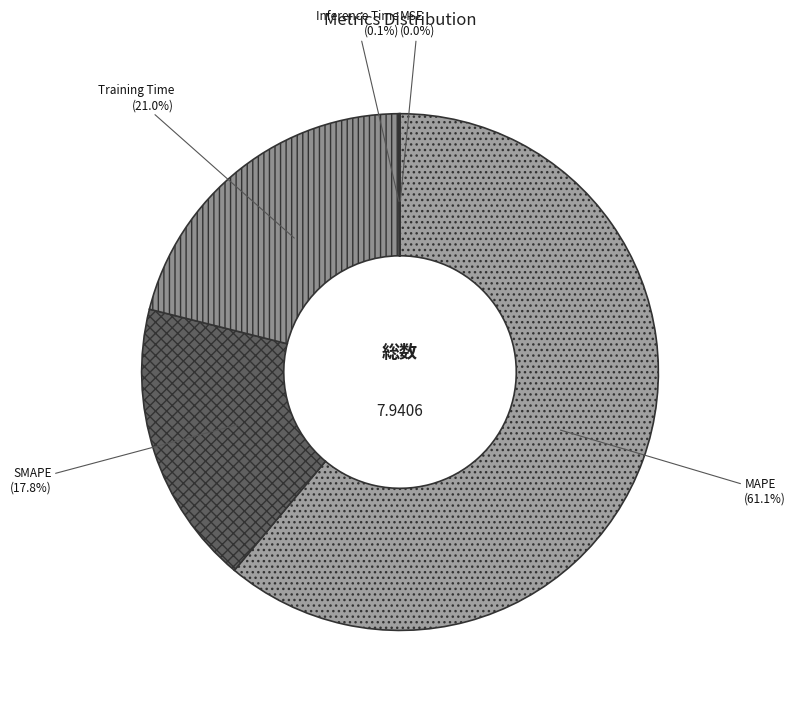

Between MAPE and SMAPE, which is larger?

MAPE